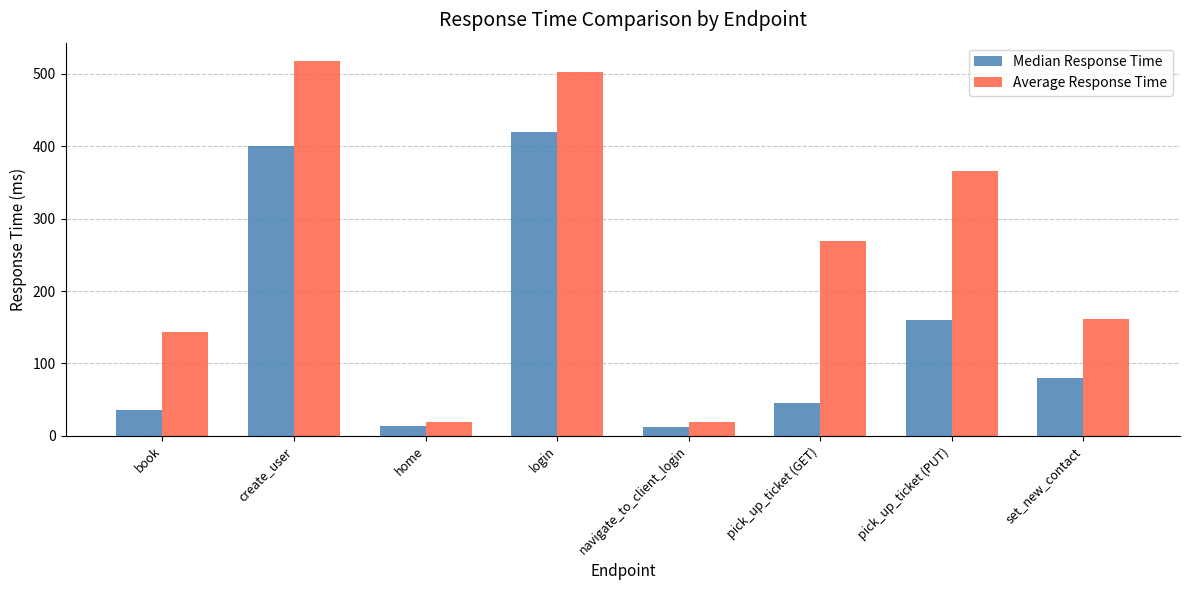

Which category has the highest value in the Average Response Time series?

create_user